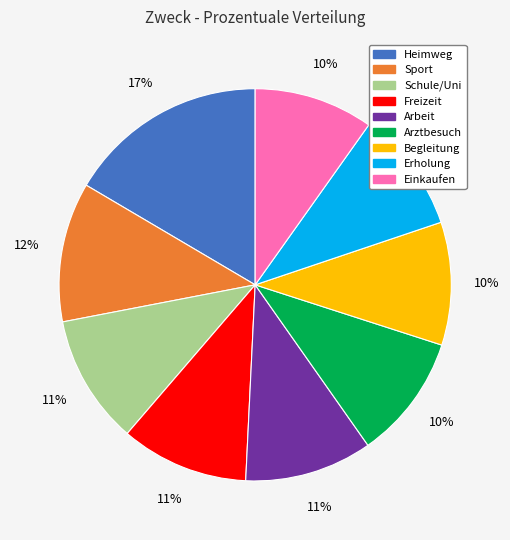

What percentage is the Heimweg slice, to the nearest percent?

17%